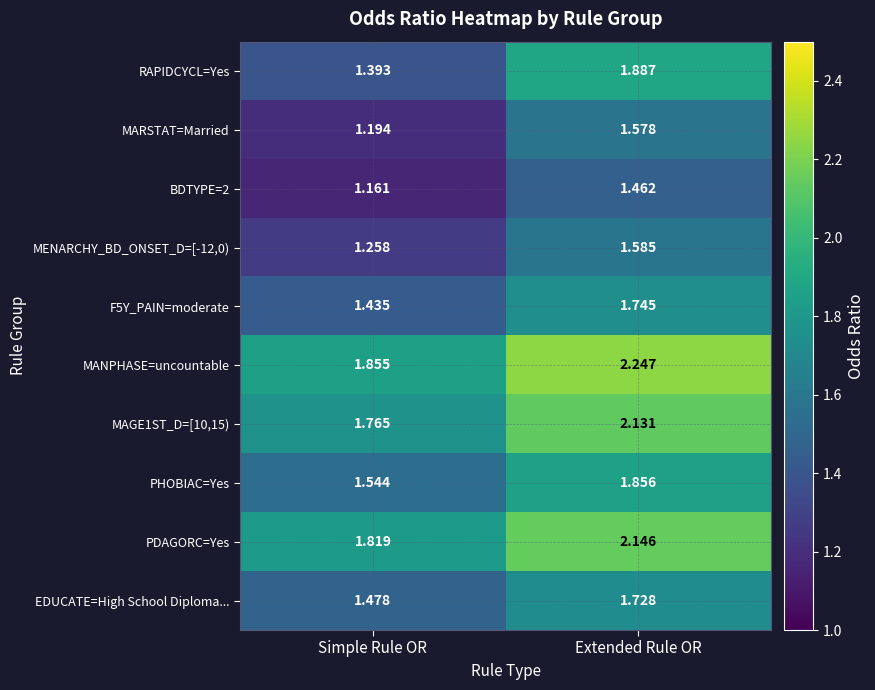

List the labels in order of EDUCATE=High School Diploma... value, largest first.

Extended Rule OR, Simple Rule OR